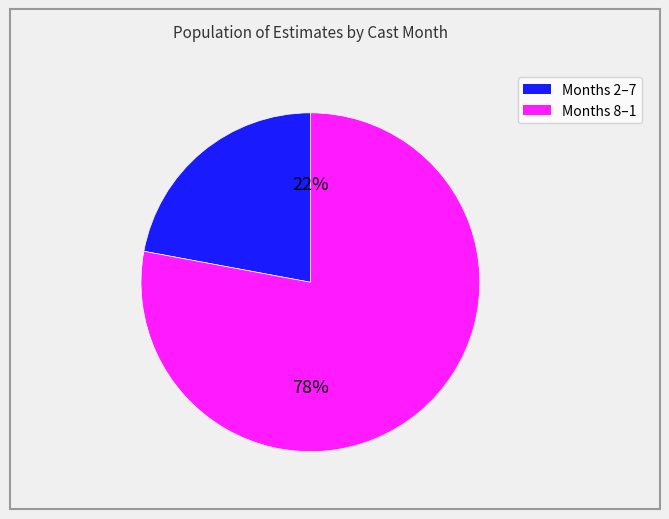

To the nearest percent, what is the average slice percentage?

50%